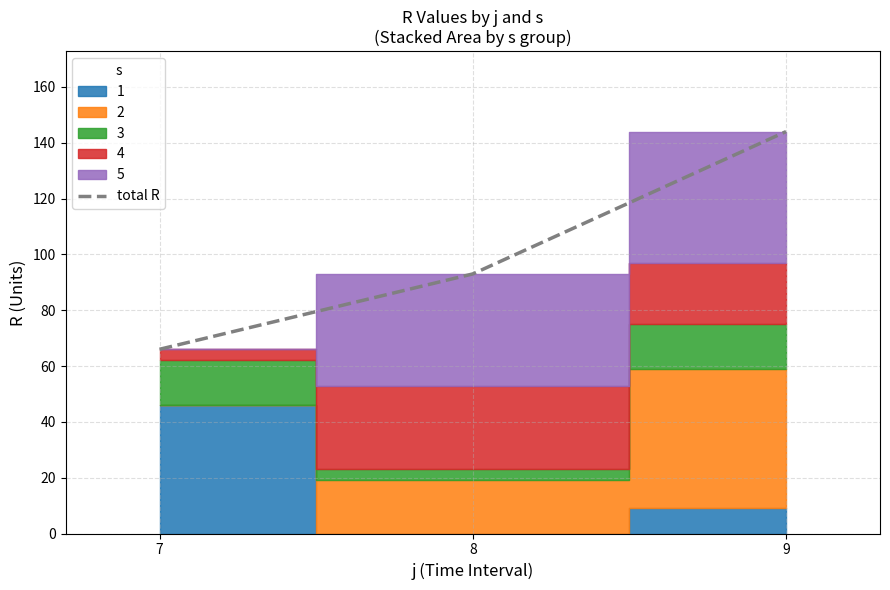

Is it true that the value at 9 is 255?

False